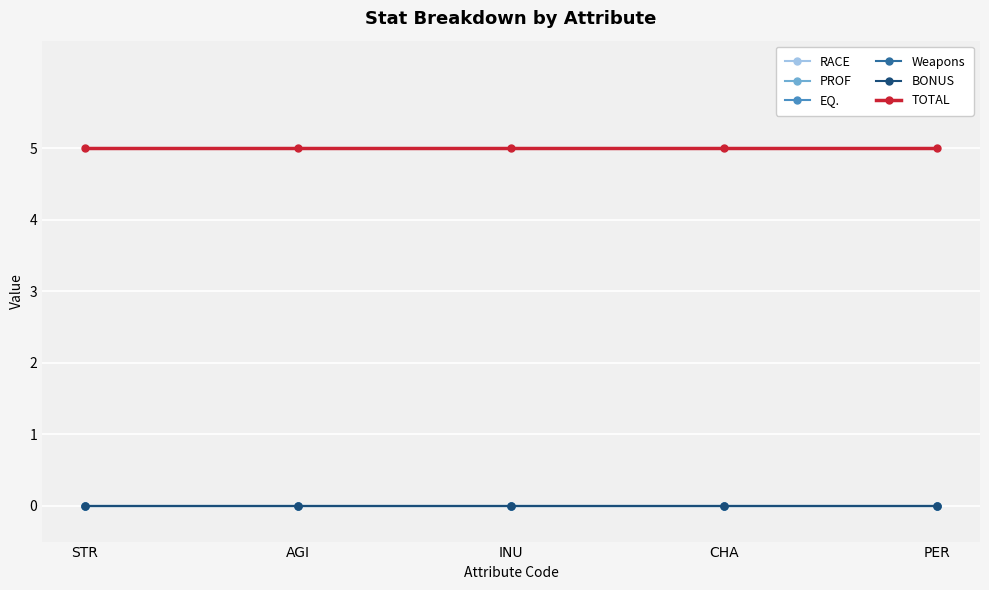

What is the sum of all TOTAL values?

25